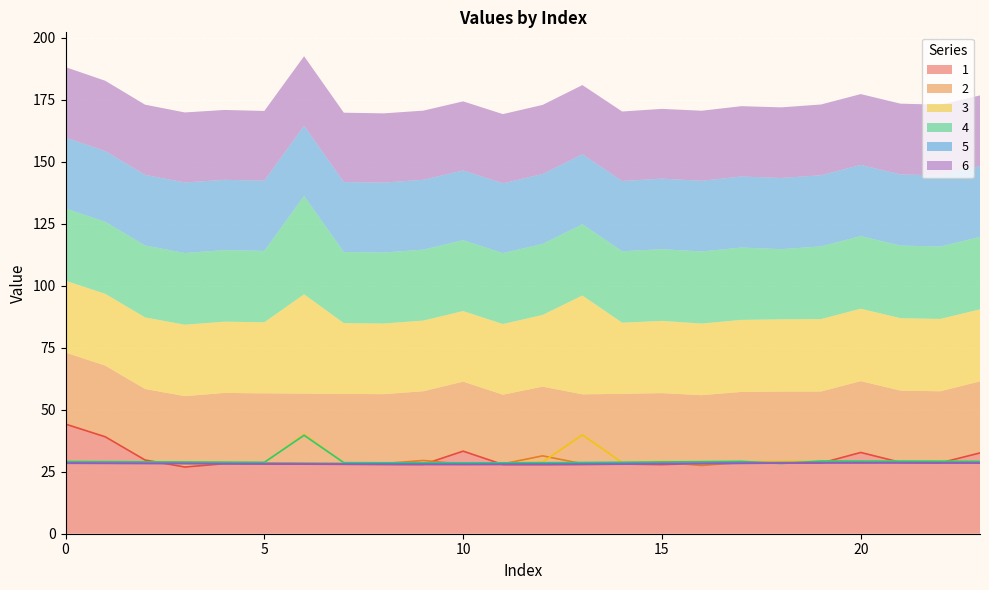

Reading left to right, transcribe all the data shown in this chart.

1: 44.2	39.1	29.7	26.9	28.2	28.1	28.1	28.0	28.0	27.9	33.3	27.9	27.9	28.0	28.1	27.9	28.3	28.4	28.5	28.5	32.8	28.8	28.6	32.6
2: 28.8	28.7	28.6	28.6	28.5	28.5	28.4	28.4	28.3	29.5	28.0	28.2	31.4	28.2	28.3	28.8	27.5	28.8	28.9	28.9	28.8	28.9	28.9	28.8
3: 29.0	28.9	28.9	28.8	28.7	28.6	40.0	28.6	28.5	28.5	28.5	28.5	28.9	39.8	28.7	29.1	28.9	29.0	29.1	29.2	29.2	29.2	29.2	29.1
4: 29.1	29.0	29.0	28.9	28.9	28.8	39.7	28.7	28.6	28.6	28.6	28.6	28.6	28.7	28.8	28.9	29.1	29.2	28.3	29.3	29.3	29.3	29.2	29.2
5: 28.6	28.5	28.5	28.5	28.3	28.3	28.3	28.2	28.2	28.2	28.1	28.2	28.2	28.2	28.3	28.4	28.5	28.6	28.7	28.7	28.7	28.7	28.6	28.6
6: 28.4	28.4	28.3	28.2	28.2	28.1	28.1	28.0	27.9	27.9	27.9	27.9	27.9	27.9	28.0	28.1	28.2	28.4	28.5	28.5	28.5	28.5	28.5	28.5